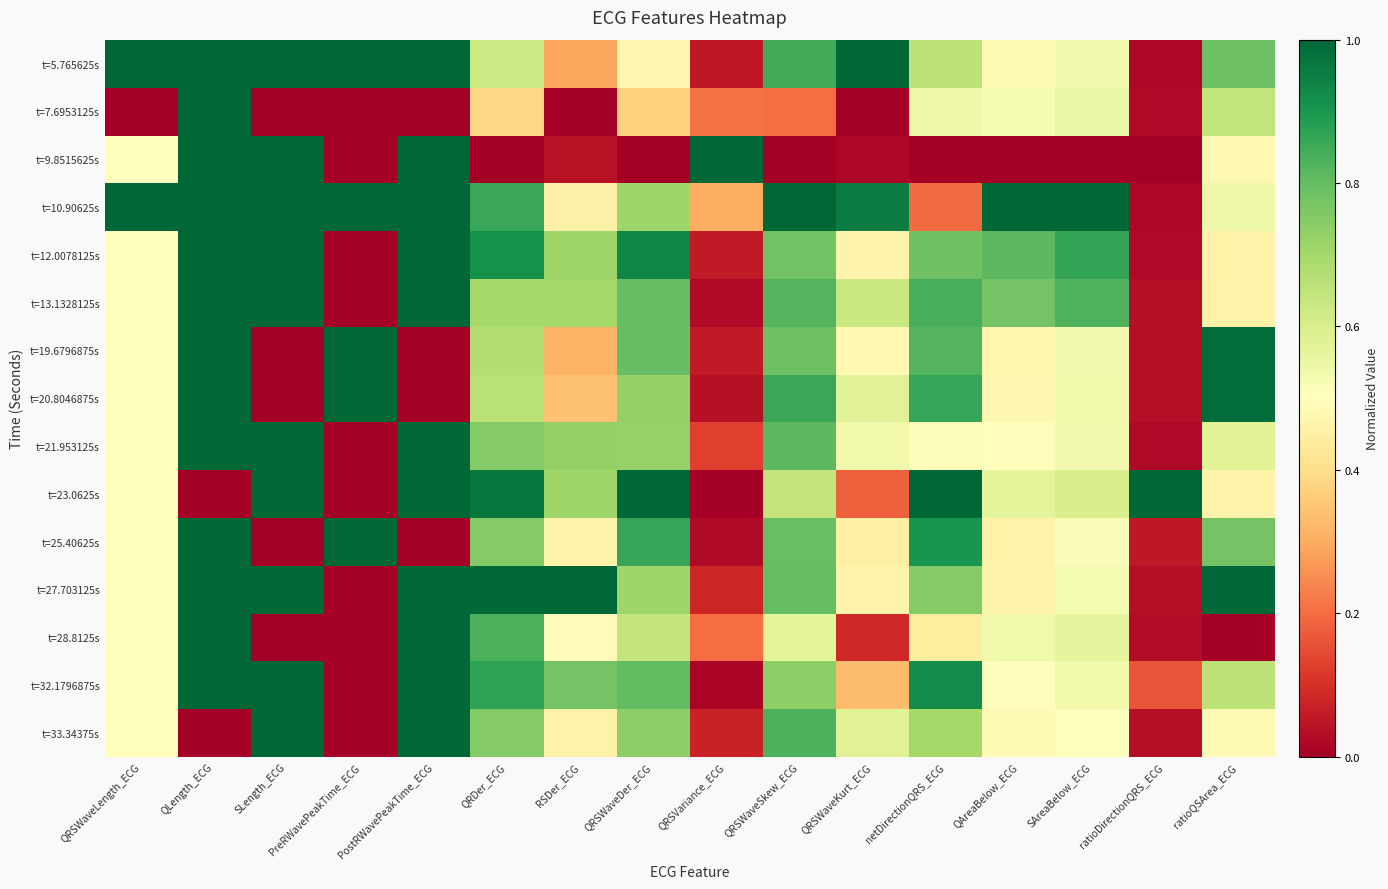

Rank the series by their maximum value, from highest to lowest.

t=5.765625s, t=7.6953125s, t=9.8515625s, t=10.90625s, t=12.0078125s, t=13.1328125s, t=19.6796875s, t=20.8046875s, t=21.953125s, t=23.0625s, t=25.40625s, t=27.703125s, t=28.8125s, t=32.1796875s, t=33.34375s